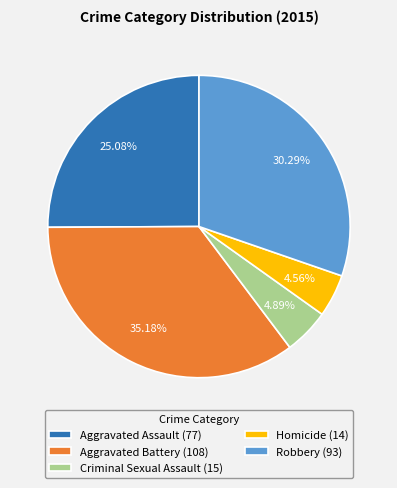

Does any single category account for the majority?

No